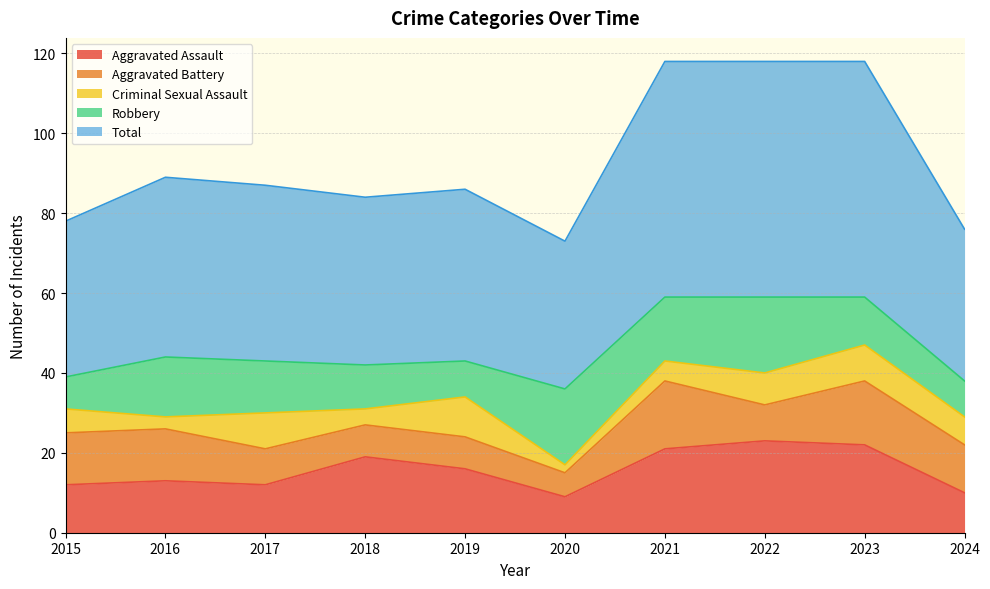

True or false: Criminal Sexual Assault and Robbery cross at least once.

True